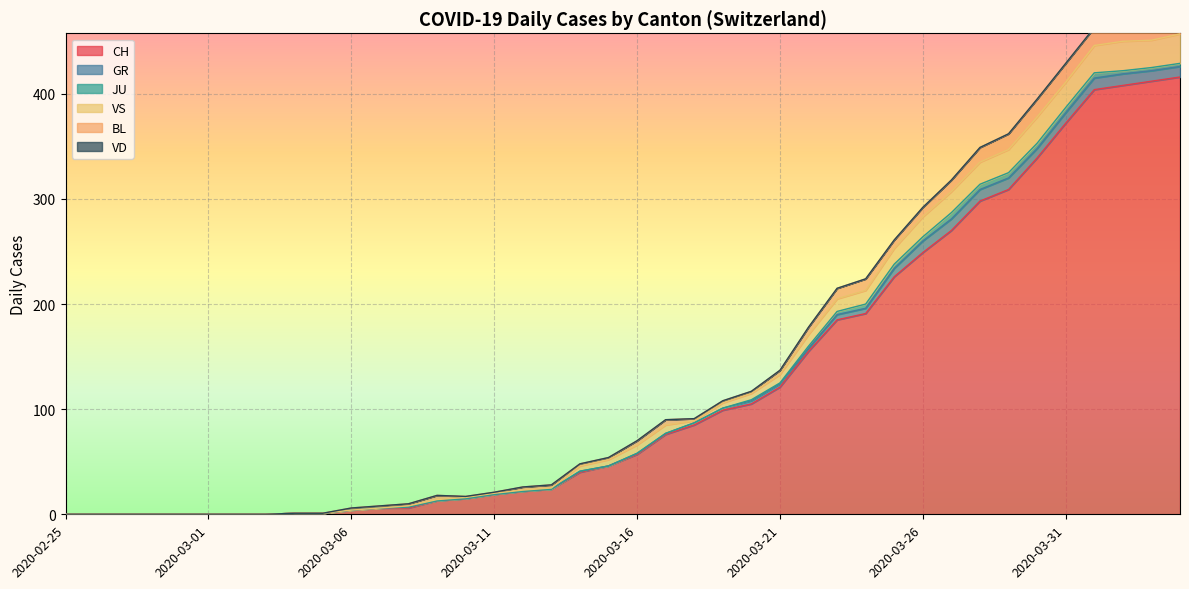

Which category has the lowest value in the CH series?

2020-02-25